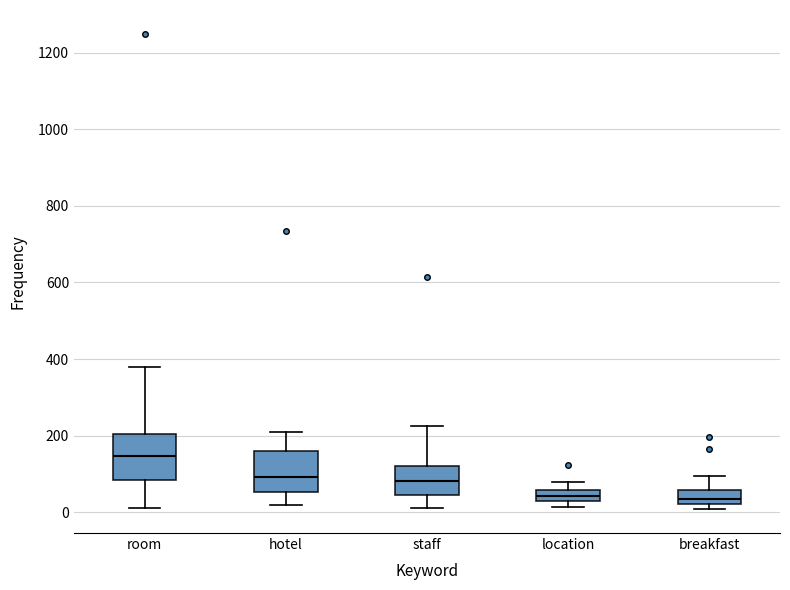

Where is the upper edge of the box for hotel on the y-axis? The values are not printed on the chart, so give them approximately, as read against the axis.

160